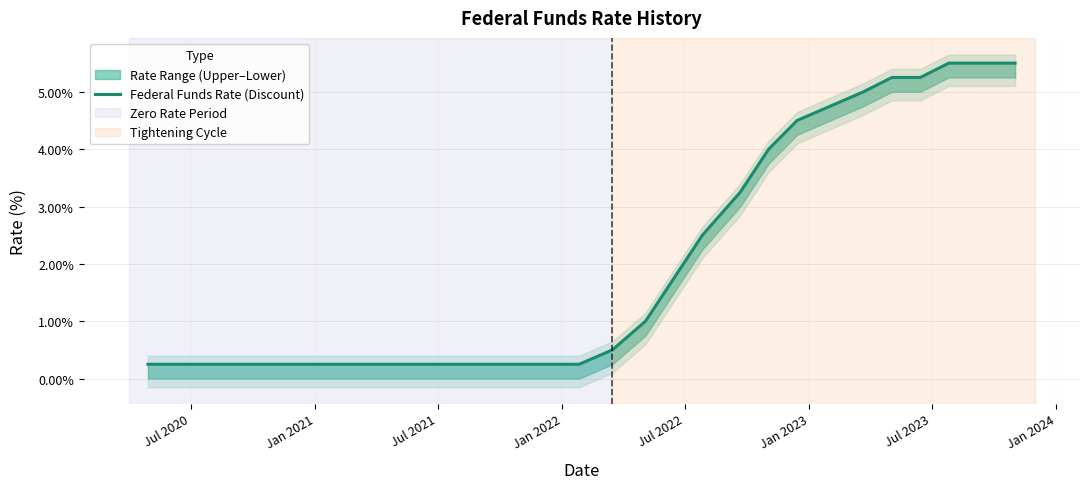

The value at Jan 2024 is 0.1. True or false?

False